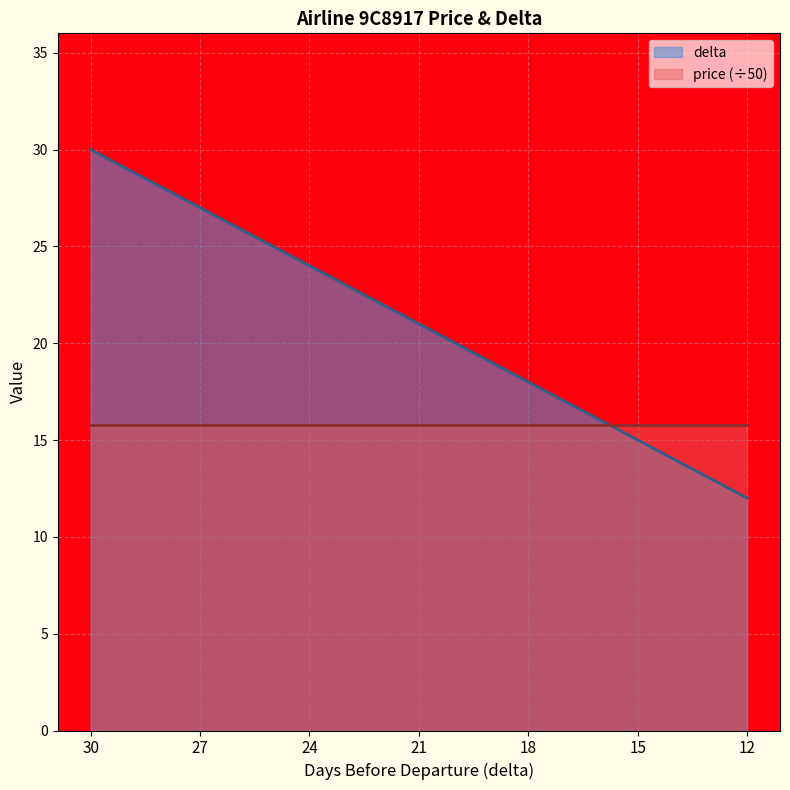

True or false: there are more than 0 points higher than both neighbors.

False